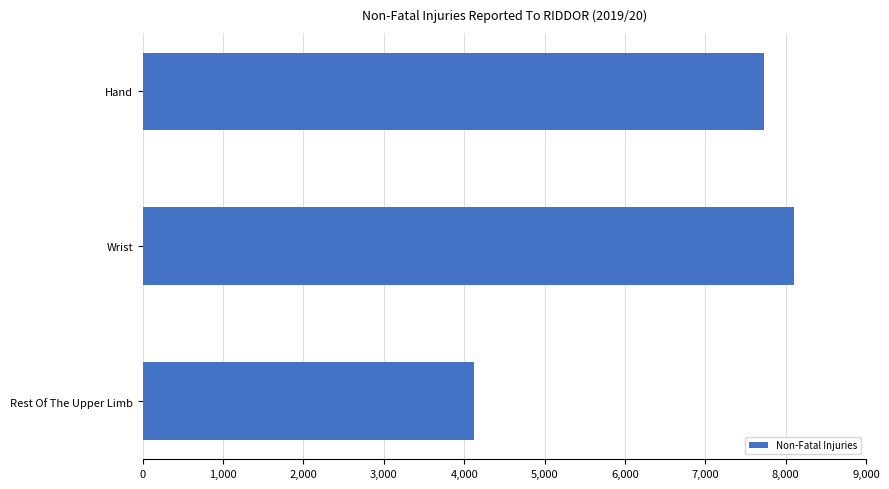

What is the ratio of the value at Hand to the value at Wrist?

1.0